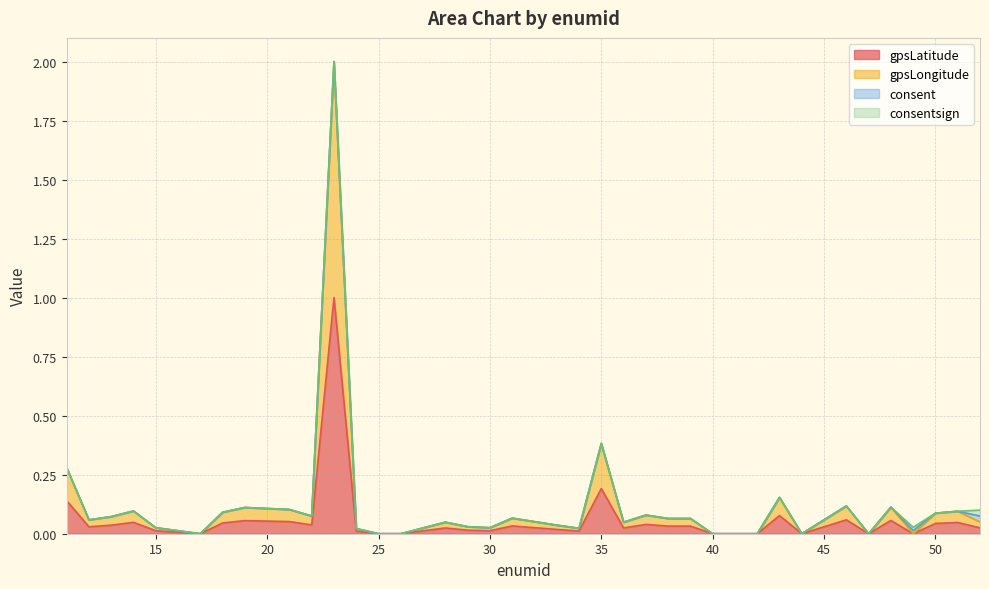

The value of gpsLatitude at 44 is -0.5. True or false?

False